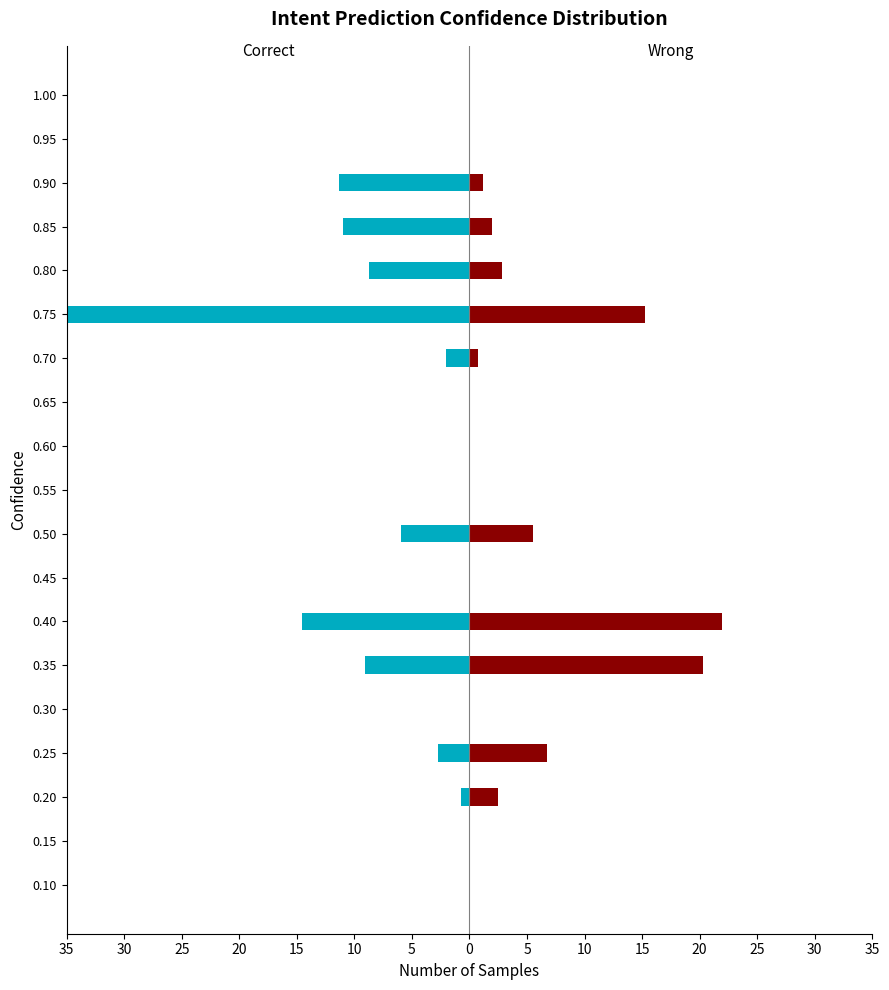

What is the smallest value displayed?

-35.0